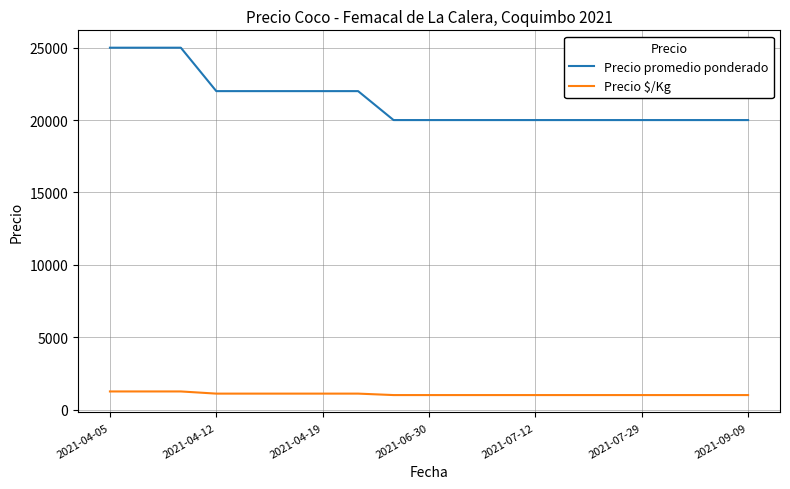

What is the difference between the maximum and minimum values in the Precio promedio ponderado series?

5000